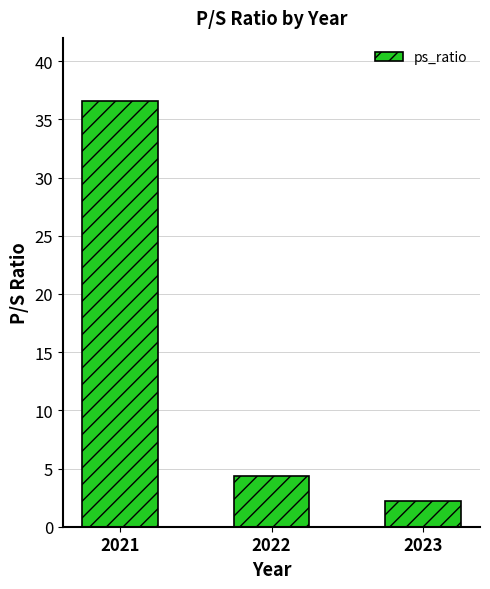

What is the maximum value shown in the chart?

36.6